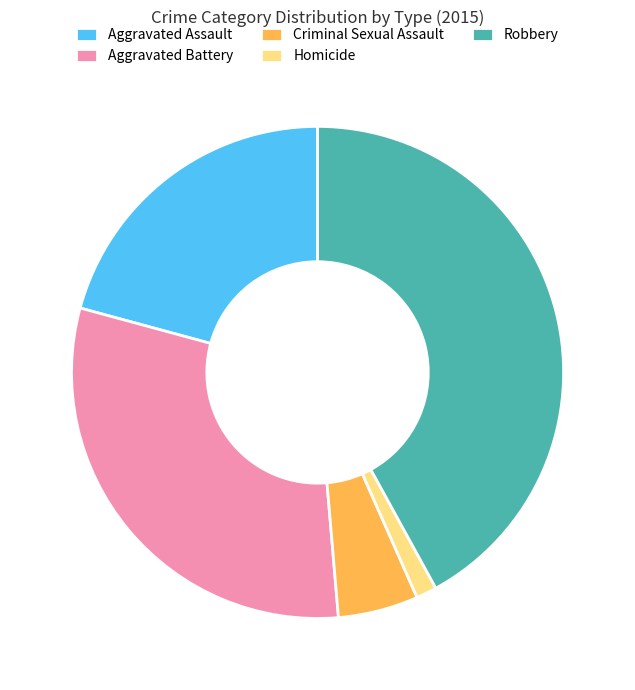

Which category has the smallest portion of the pie?

Homicide